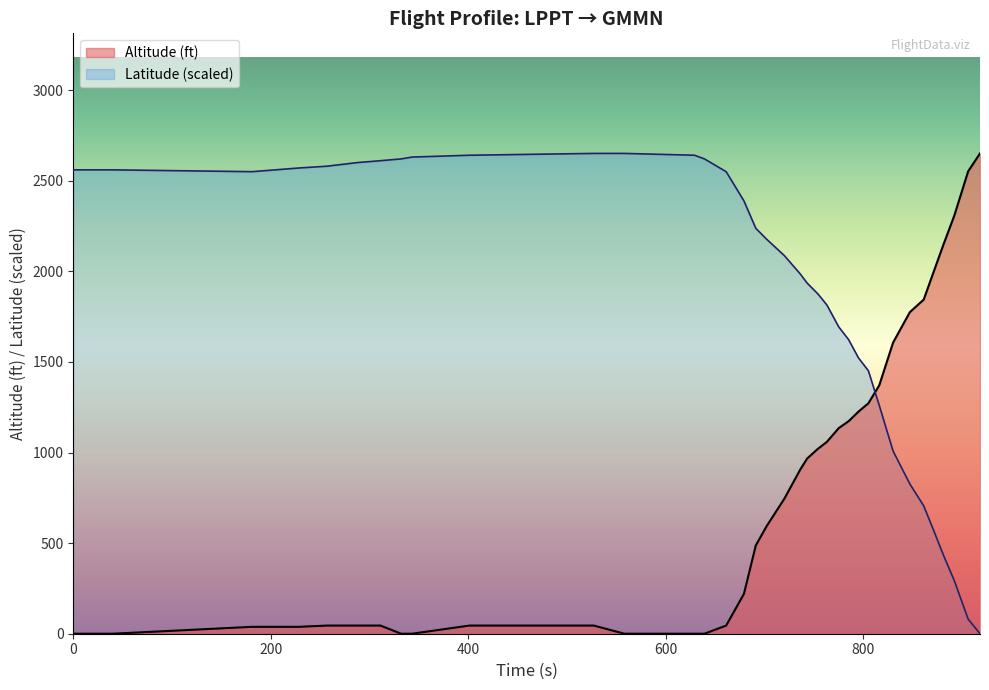

Between 847 and 870, which series saw the biggest shift?

Latitude